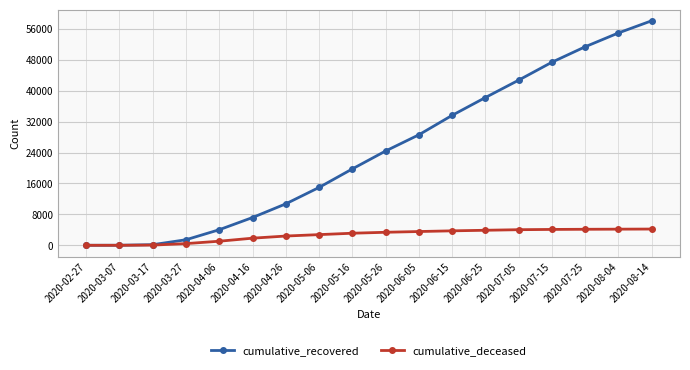

At which category is the sum across all series the highest?

2020-08-14